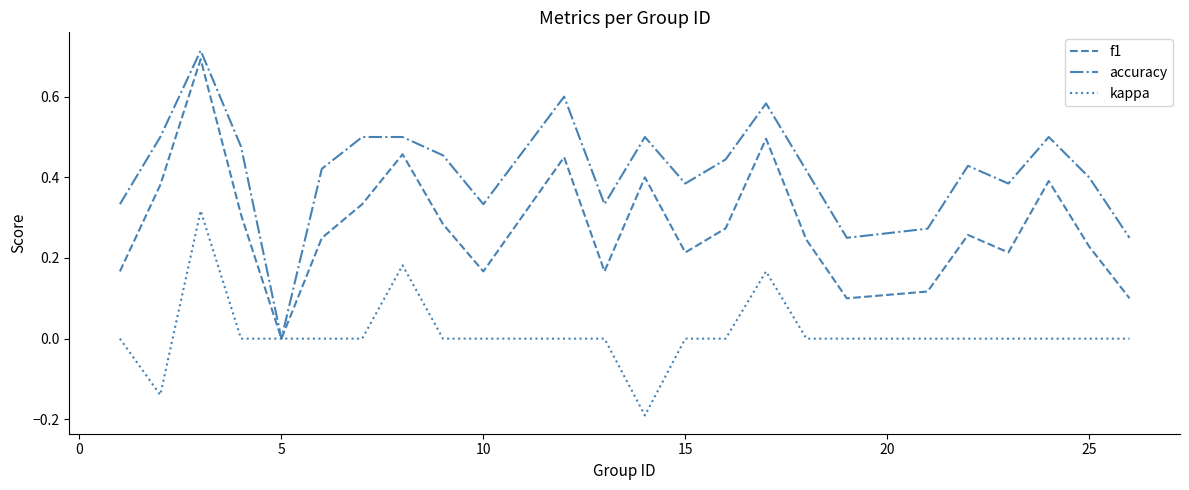

Which series has the largest range (max minus min)?

accuracy